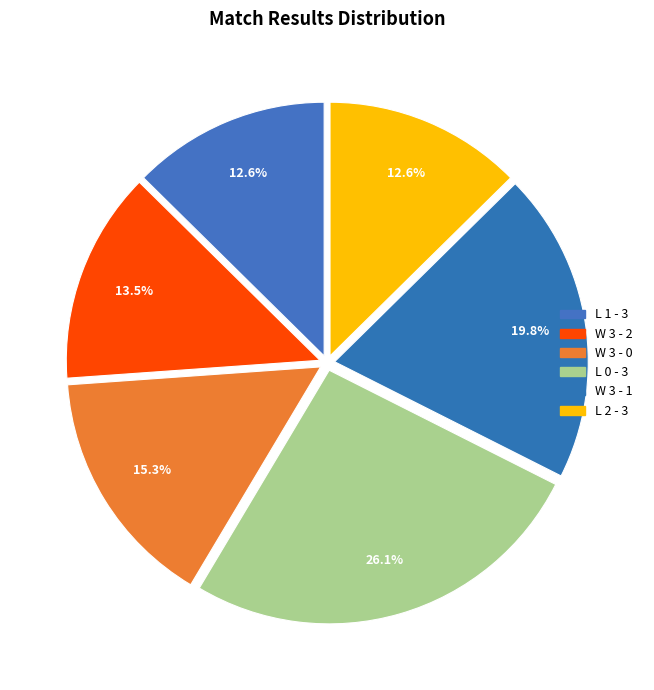

Count the number of slices in the pie.

6